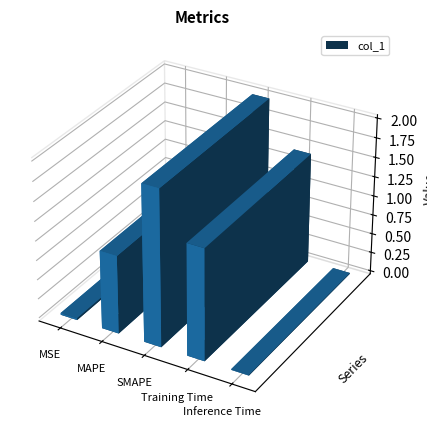

At which category does the chart reach its peak across all series?

SMAPE